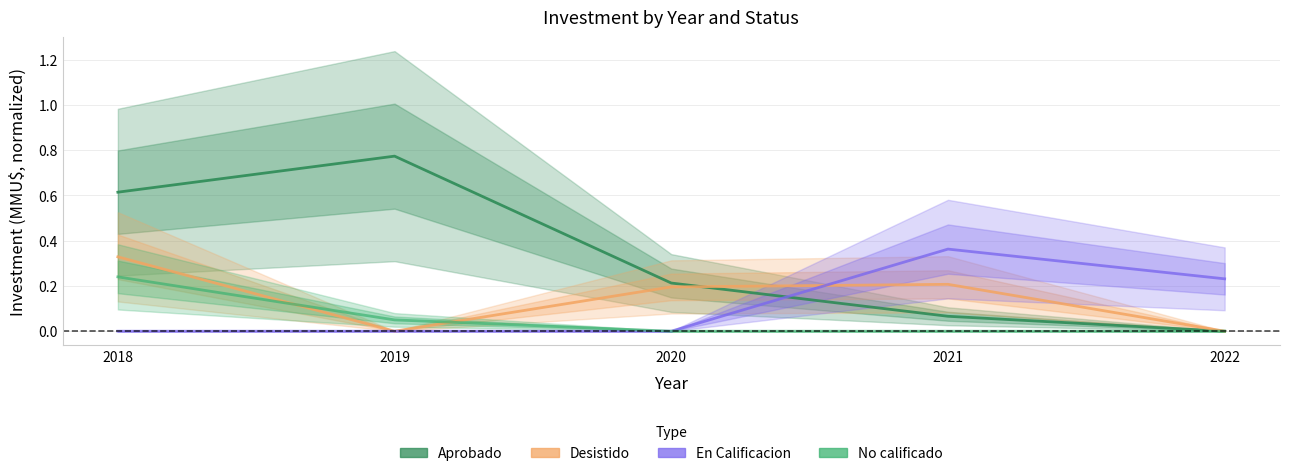

At which category is the sum across all series the highest?

2018